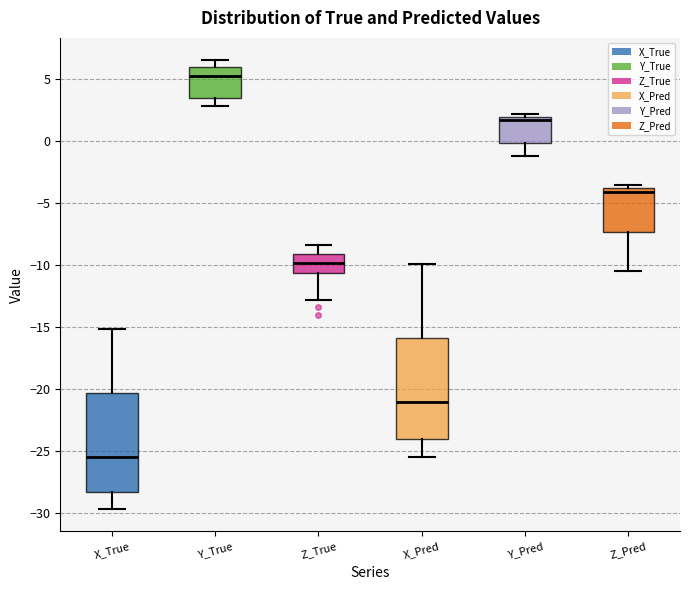

Reading left to right, read every box against the y-axis: the position of its median line, the range the box covers, and the ends of its whiskers. The values are not printed on the chart, so give them approximately, as read against the axis.

X_True: median -25.5, box -28.5 to -20.5, whiskers -29.5 to -15.0
Y_True: median 5.5, box 3.5 to 6.0, whiskers 3.0 to 6.5
Z_True: median -10.0, box -10.5 to -9.0, whiskers -13.0 to -8.5
X_Pred: median -21.0, box -24.0 to -16.0, whiskers -25.5 to -10.0
Y_Pred: median 1.5, box 0.0 to 2.0, whiskers -1.0 to 2.0 (just above the box's upper edge)
Z_Pred: median -4.0 (just below the box's upper edge), box -7.5 to -4.0, whiskers -10.5 to -3.5